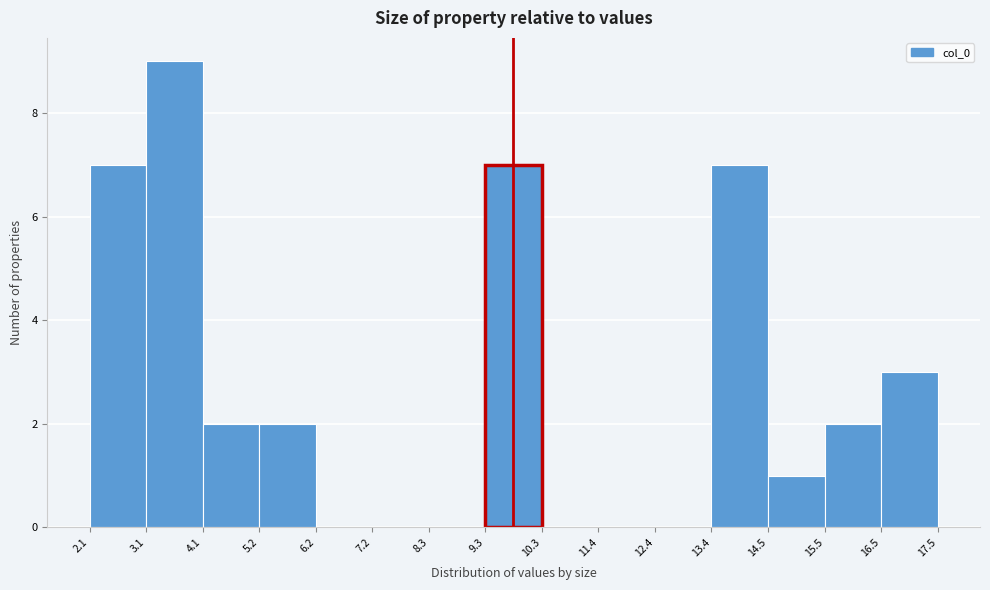

Reading left to right, list every bar in this chart as the range it spans on the x-axis followed by its height. The values are not printed on the chart, so give them approximately, as read against the axis.

2.1 to 3.1: 7
3.1 to 4.1: 9
4.1 to 5.2: 2
5.2 to 6.2: 2
6.2 to 7.2: 0
7.2 to 8.3: 0
8.3 to 9.3: 0
9.3 to 10.3: 7
10.3 to 11.4: 0
11.4 to 12.4: 0
12.4 to 13.4: 0
13.4 to 14.5: 7
14.5 to 15.5: 1
15.5 to 16.5: 2
16.5 to 17.5: 3